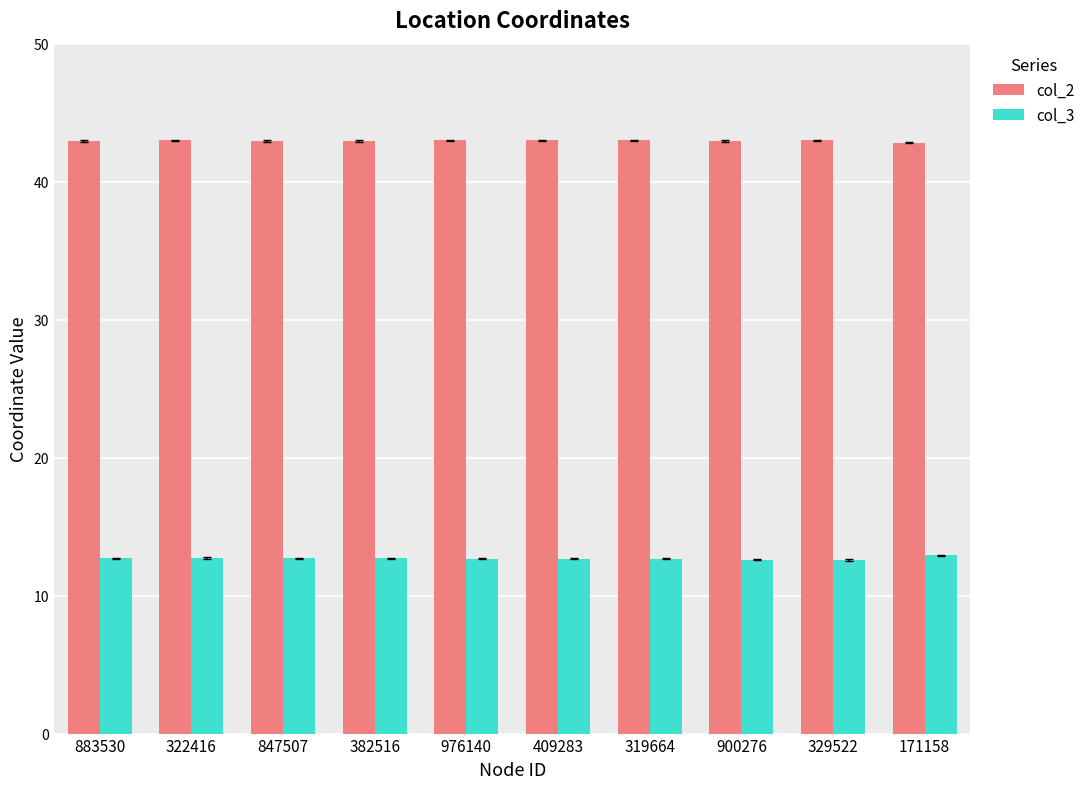

List the series in order of their peak value, lowest first.

col_3, col_2